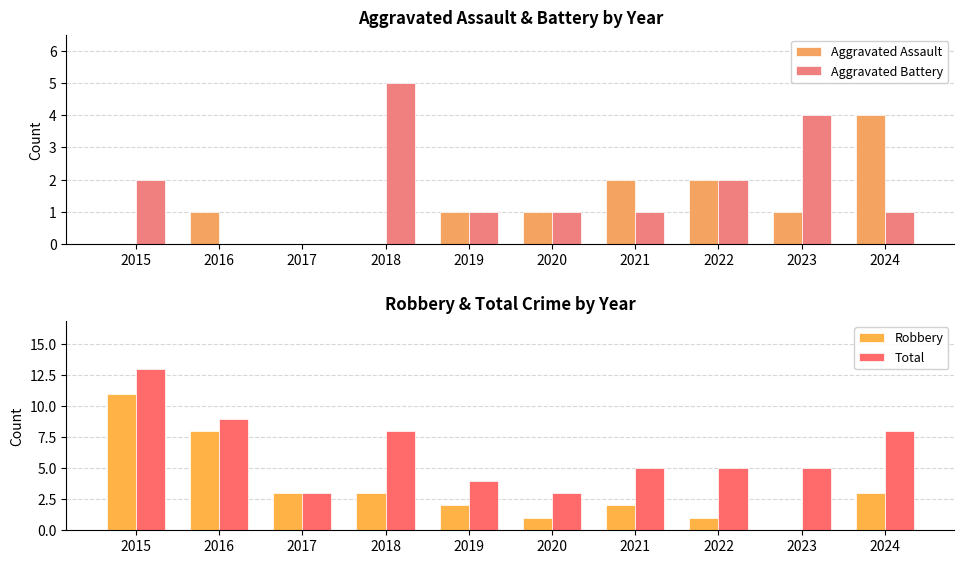

Count the number of data series in this chart.

4